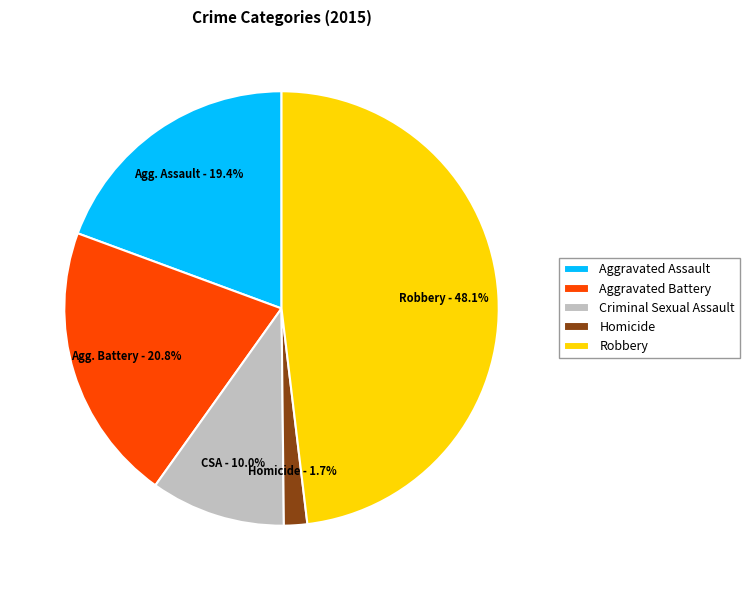

Is there any slice that represents more than half of the pie?

No